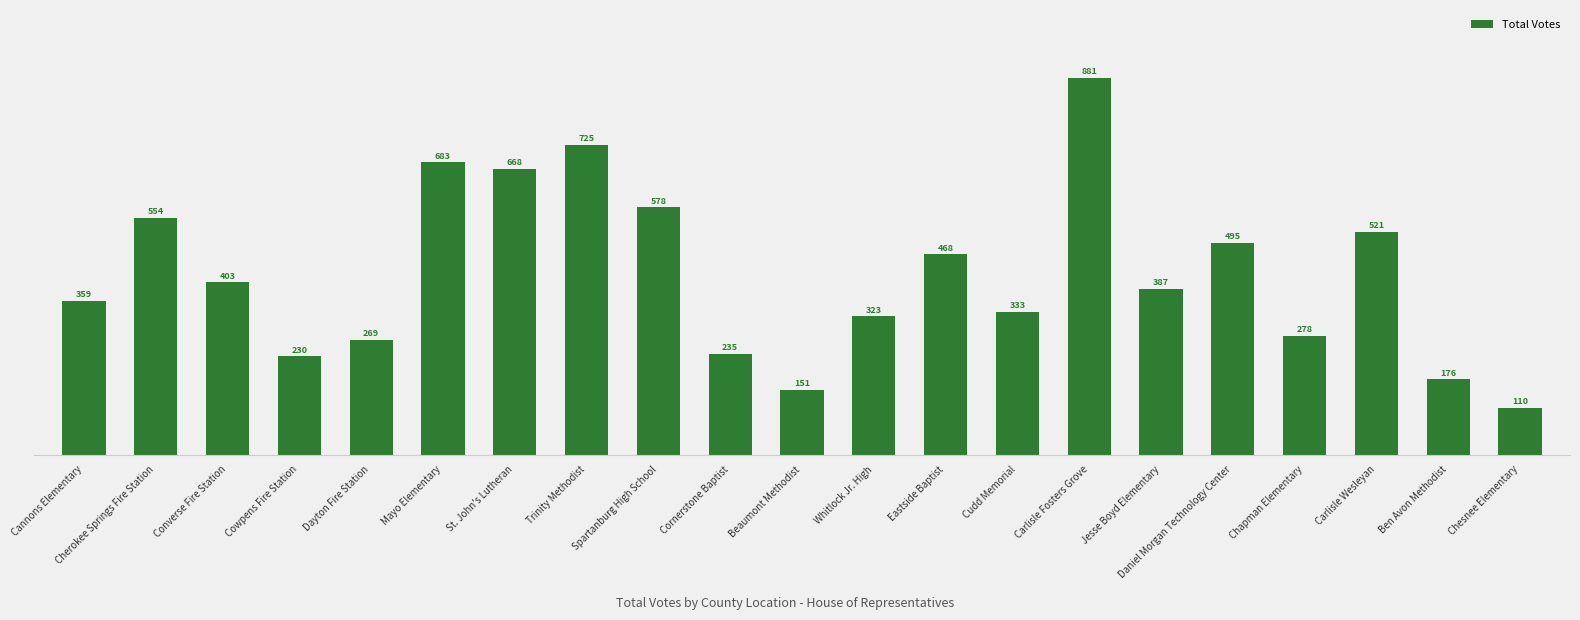

What is the minimum value shown in the chart?

110